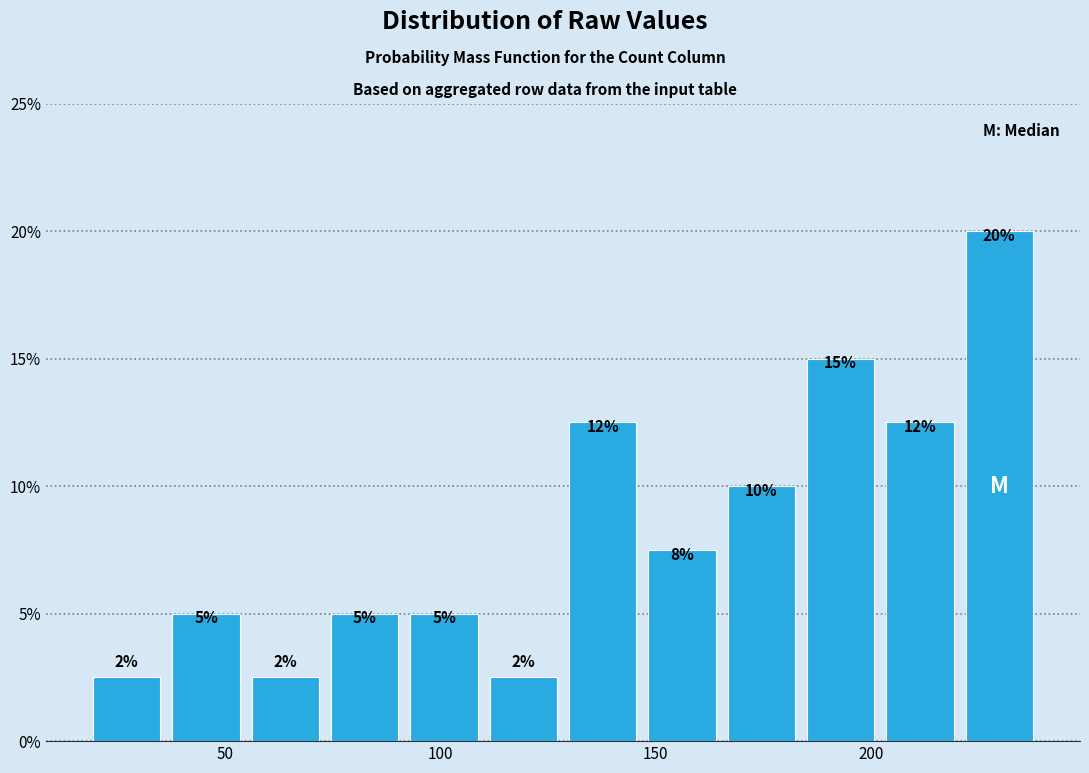

Around what value on the x-axis is the tallest bar? Give the approximate position of its centre, as read against the axis.

230